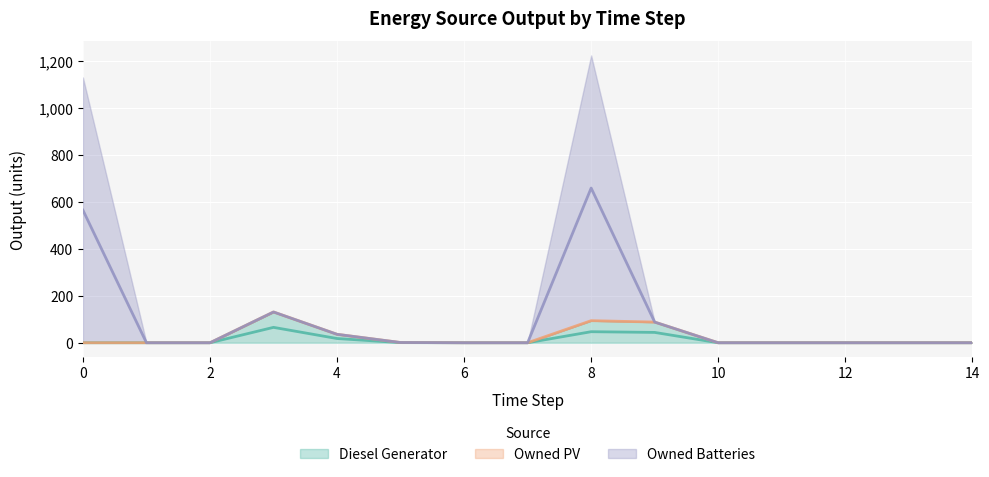

What is the highest value of the Diesel Generator series?

131